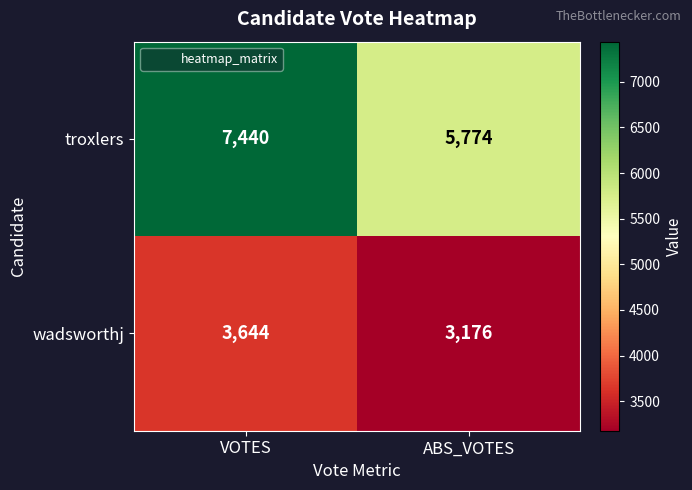

Read the troxlers value at VOTES, to the nearest 50.

7450